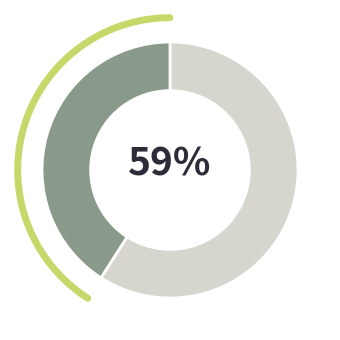

Do Prosumers and Consumers together represent more than half of the pie?

Yes